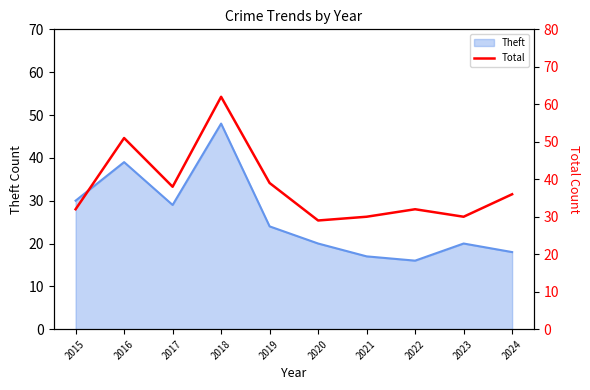

What is the sum of all values?

379